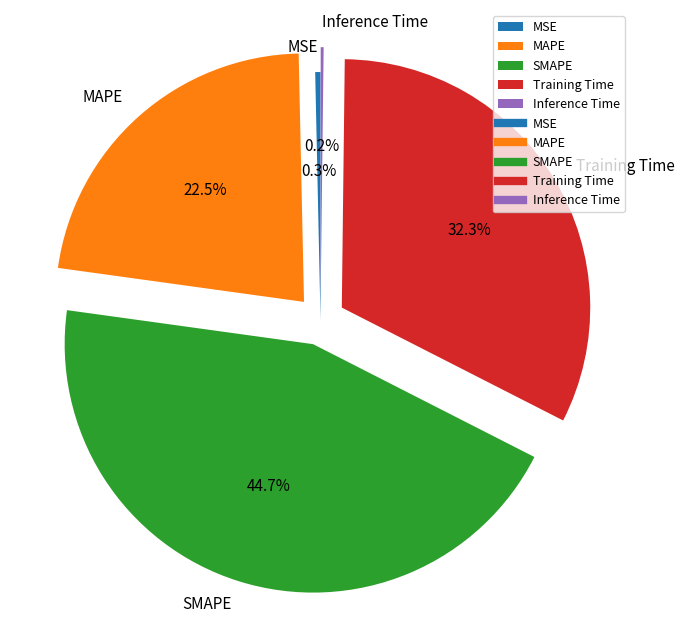

Do Training Time and SMAPE together represent more than half of the pie?

Yes